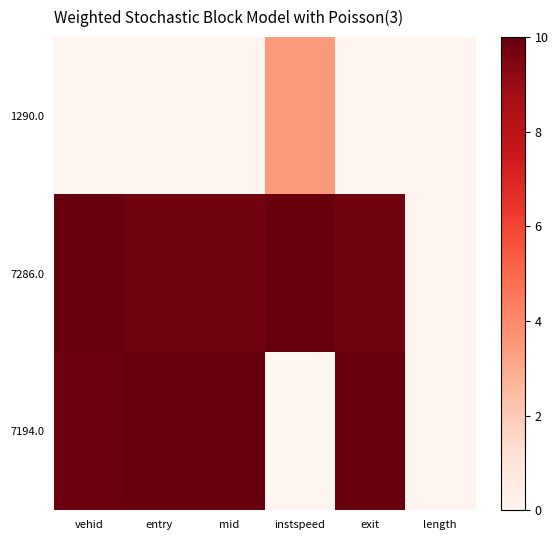

Which has a higher value, mid or vehid?

mid